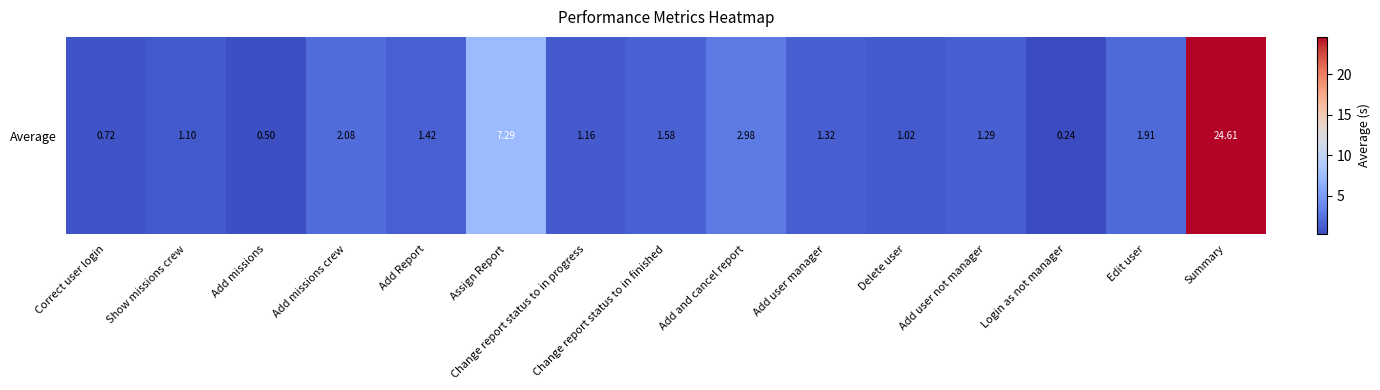

The value at Add user not manager is 0.9. True or false?

False